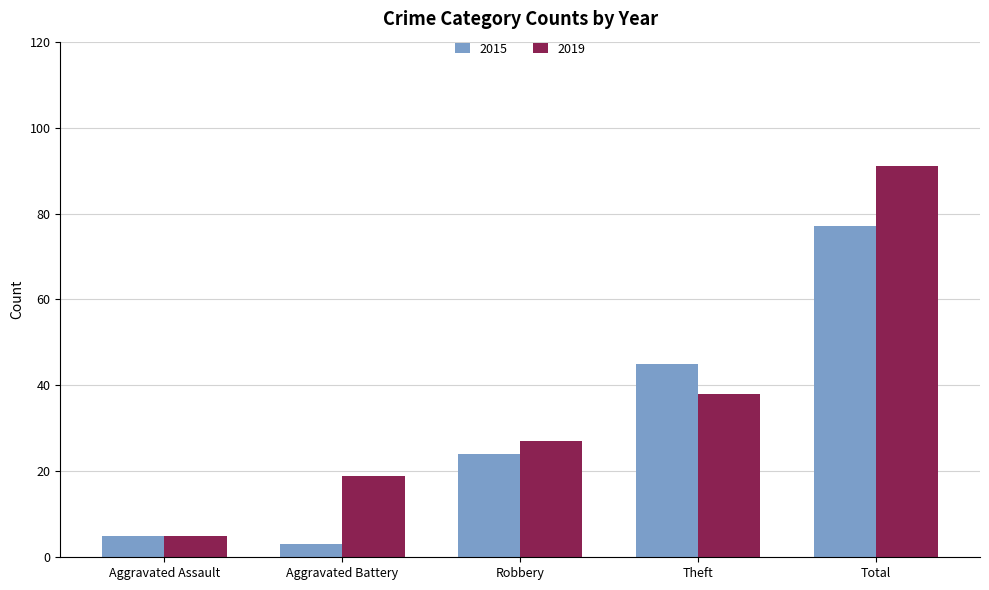

At which label does 2019 reach its minimum?

Aggravated Assault